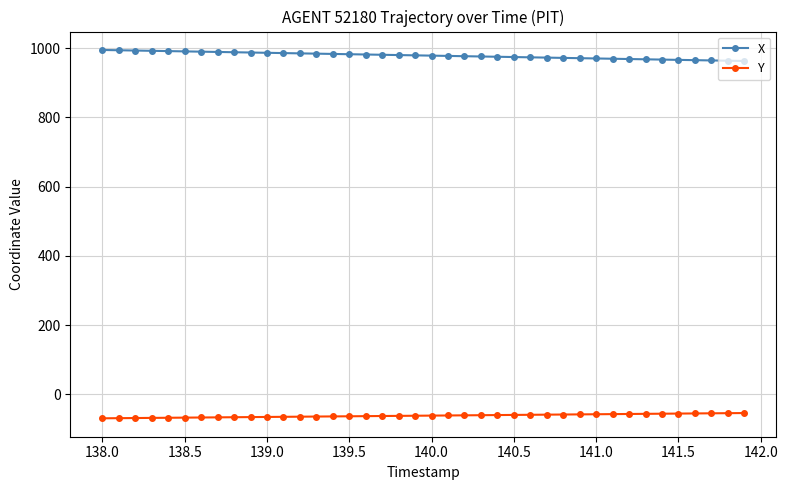

What is the value of the X point at the 13th from the left?

984.6